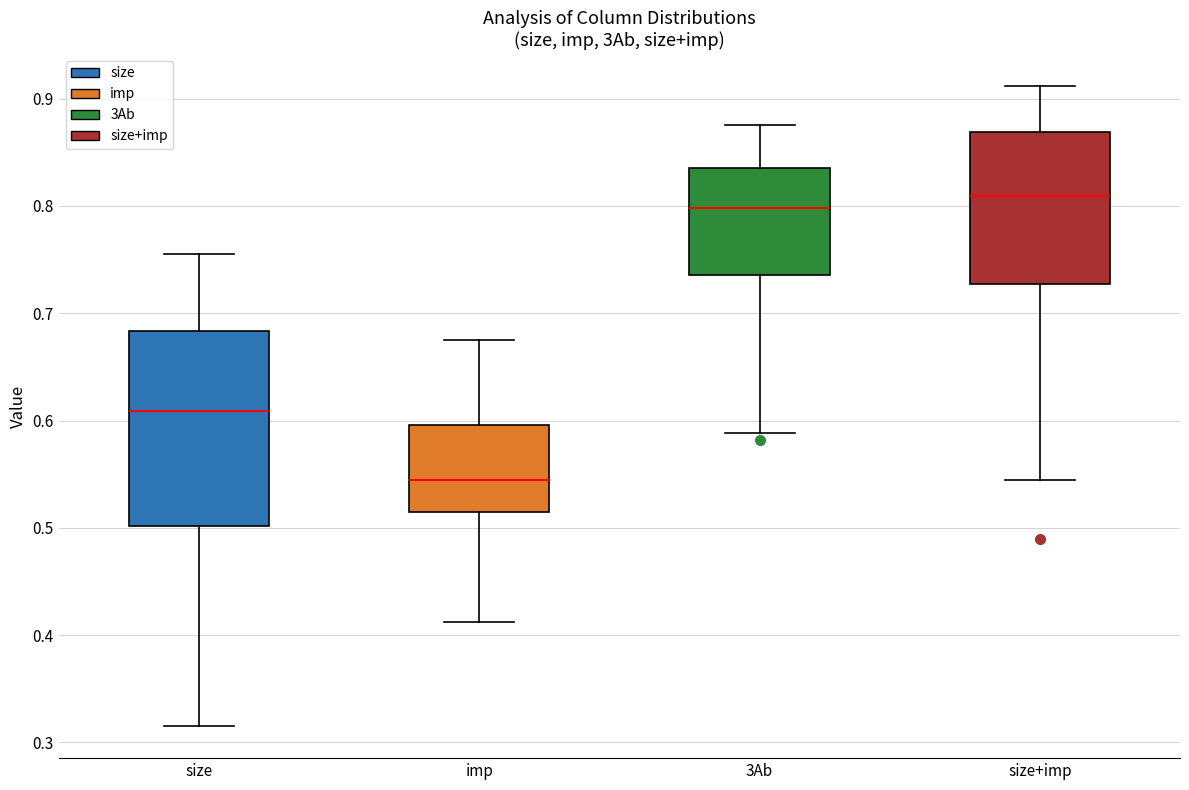

Which box has the lowest median line?

imp